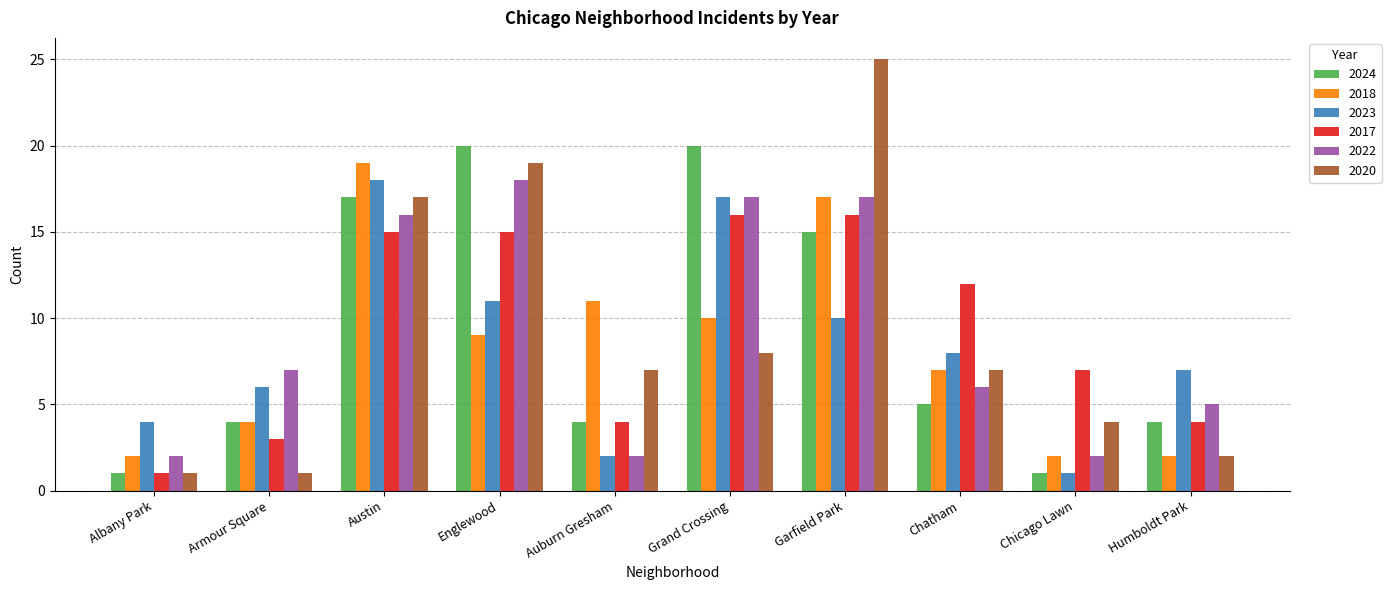

List the labels in order of 2023 value, smallest first.

Chicago Lawn, Auburn Gresham, Albany Park, Armour Square, Humboldt Park, Chatham, Garfield Park, Englewood, Grand Crossing, Austin